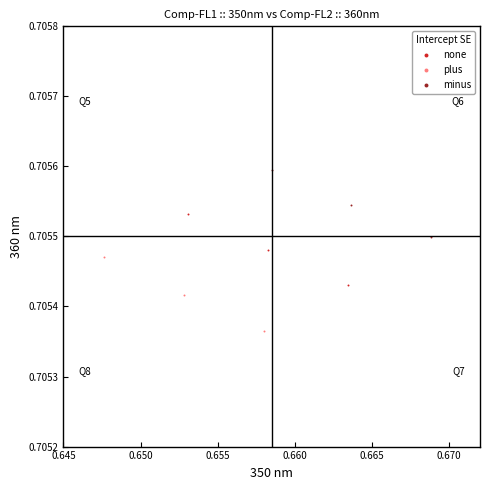

Which series has the largest Y range (max minus min)?

plus